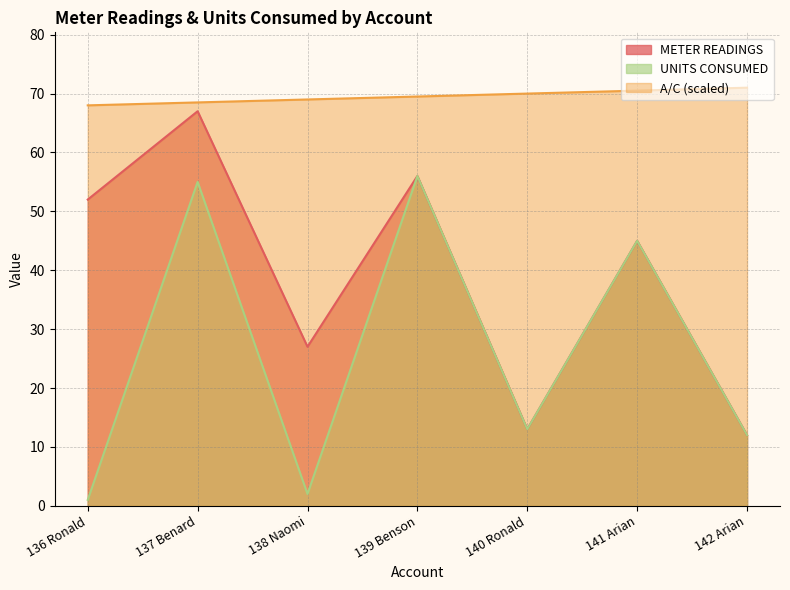

Does the chart display data point markers on the line(s)?

No